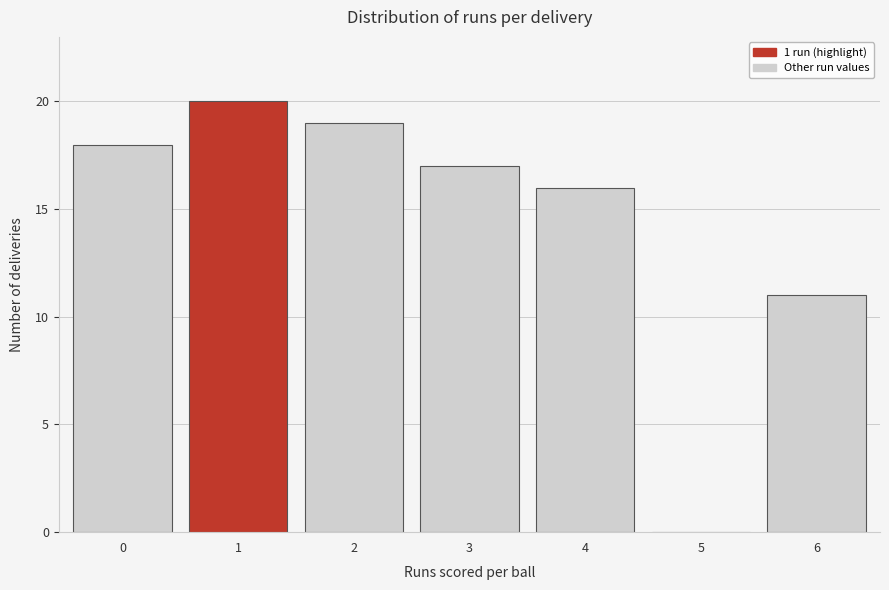

Reading right to left, list all the values displayed in this chart.

6=11	5=0	4=16	3=17	2=19	1=20	0=18